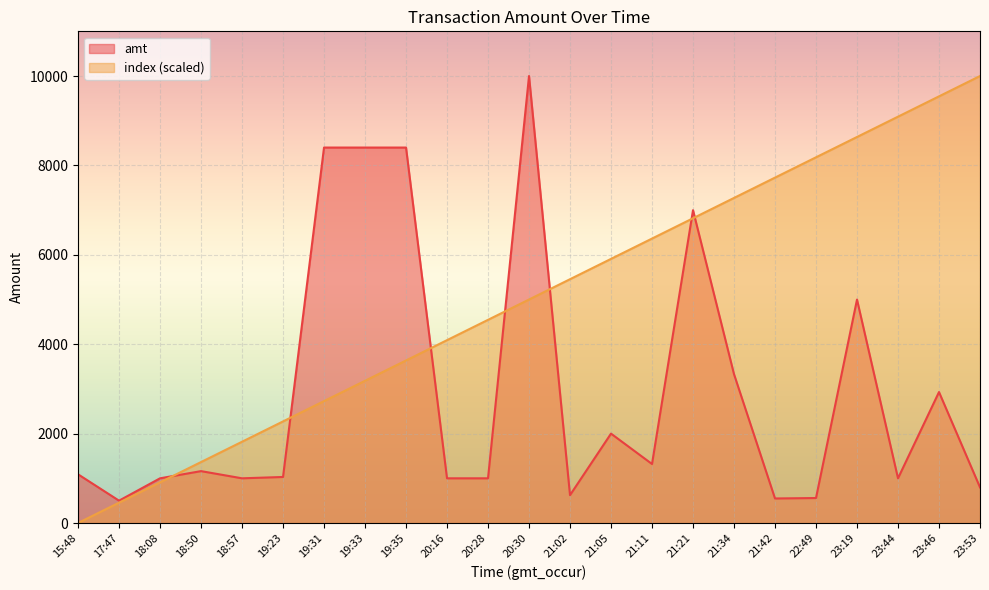

How many data points in index are less than 5000?

11